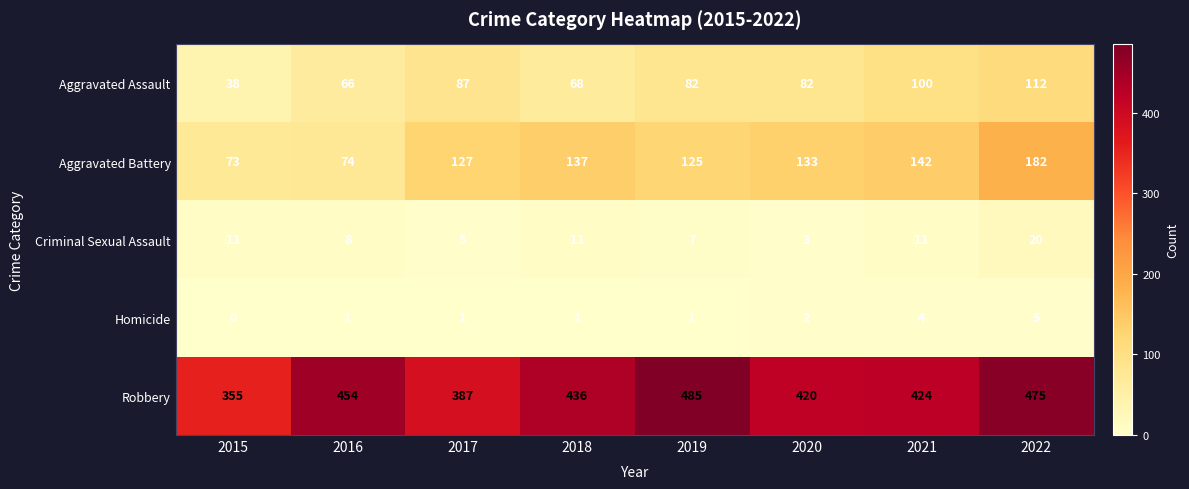

What is the spread (max minus min) of values at 2022?

470